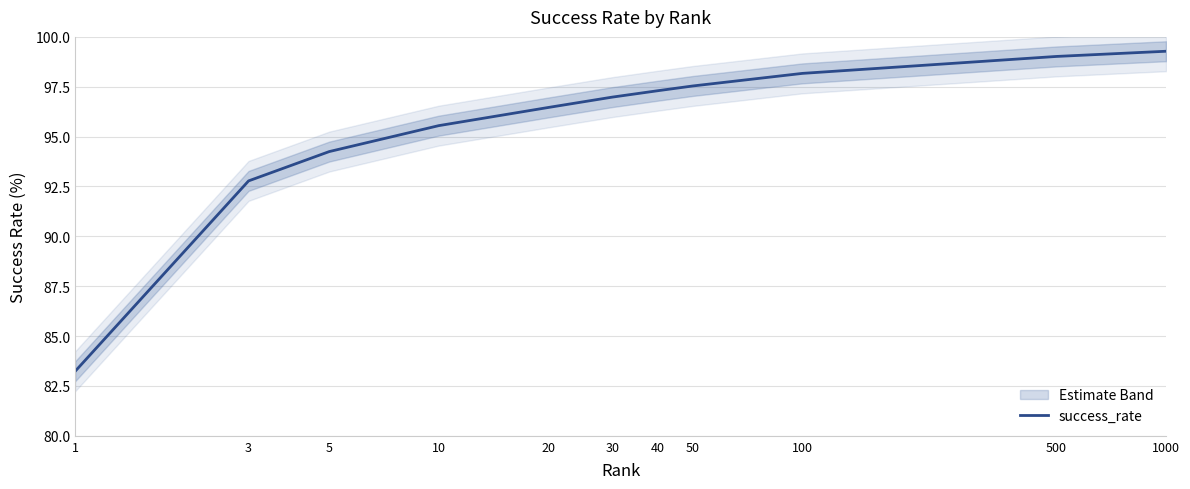

List the labels in order of value, smallest first.

1, 3, 5, 10, 20, 30, 40, 50, 100, 500, 1000